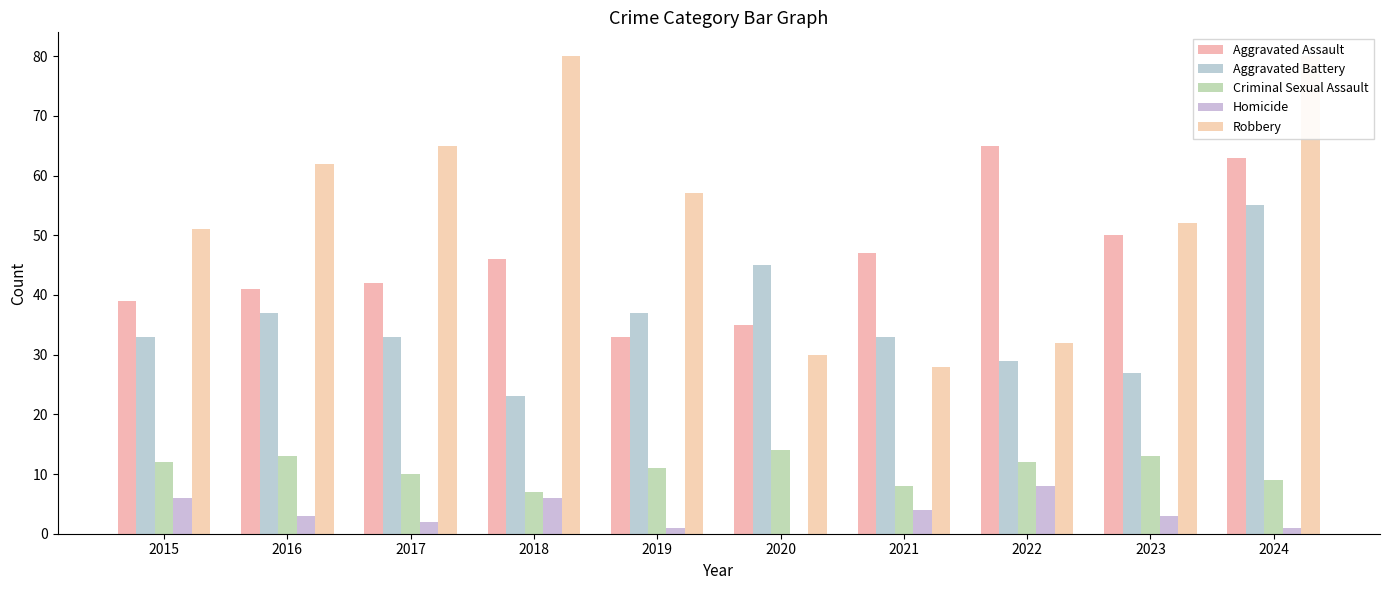

Reading right to left, transcribe all the data shown in this chart.

Aggravated Assault: 2024=63	2023=50	2022=65	2021=47	2020=35	2019=33	2018=46	2017=42	2016=41	2015=39
Aggravated Battery: 2024=55	2023=27	2022=29	2021=33	2020=45	2019=37	2018=23	2017=33	2016=37	2015=33
Criminal Sexual Assault: 2024=9	2023=13	2022=12	2021=8	2020=14	2019=11	2018=7	2017=10	2016=13	2015=12
Homicide: 2024=1	2023=3	2022=8	2021=4	2020=0	2019=1	2018=6	2017=2	2016=3	2015=6
Robbery: 2024=80	2023=52	2022=32	2021=28	2020=30	2019=57	2018=80	2017=65	2016=62	2015=51